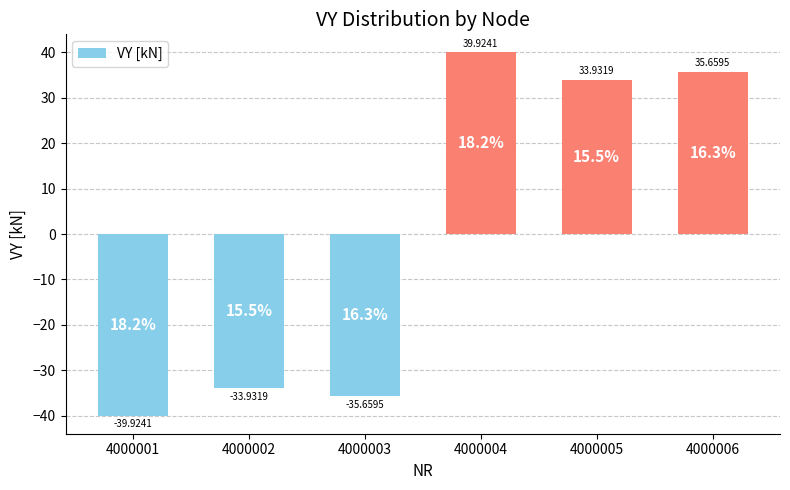

Between 4000005 and 4000002, which is larger?

4000005